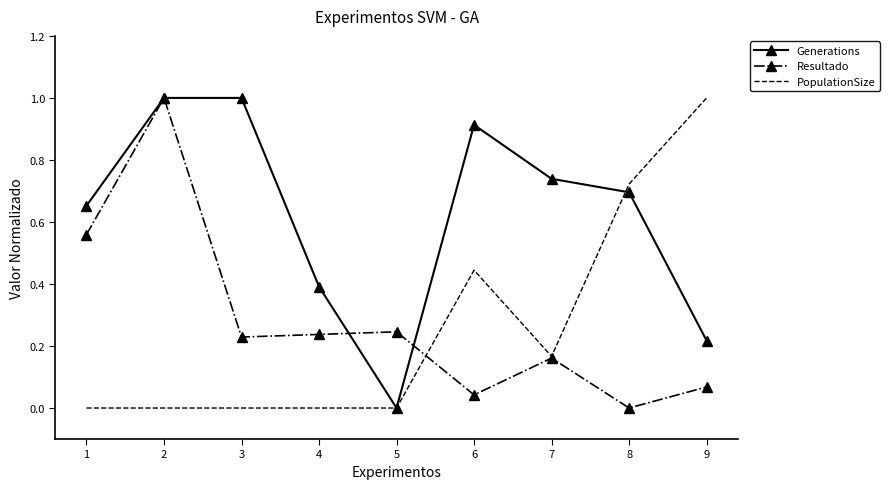

Which series has the largest total across all categories?

Generations